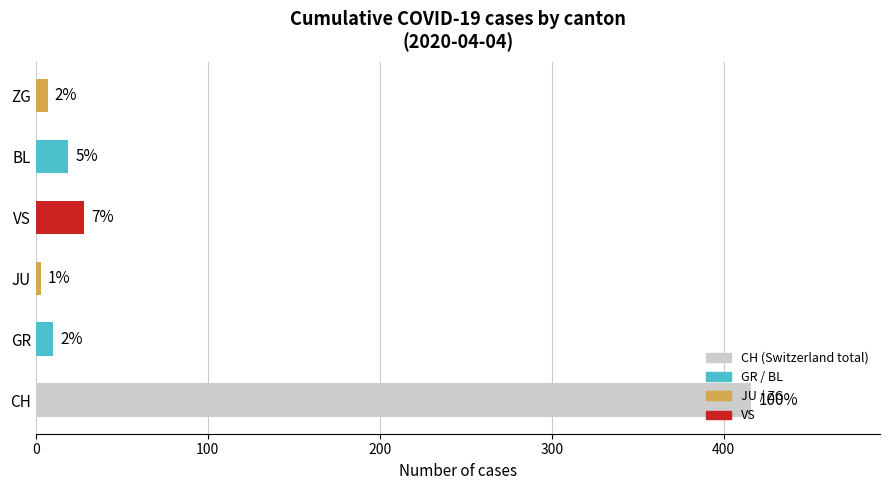

How many bars are there in total?

6